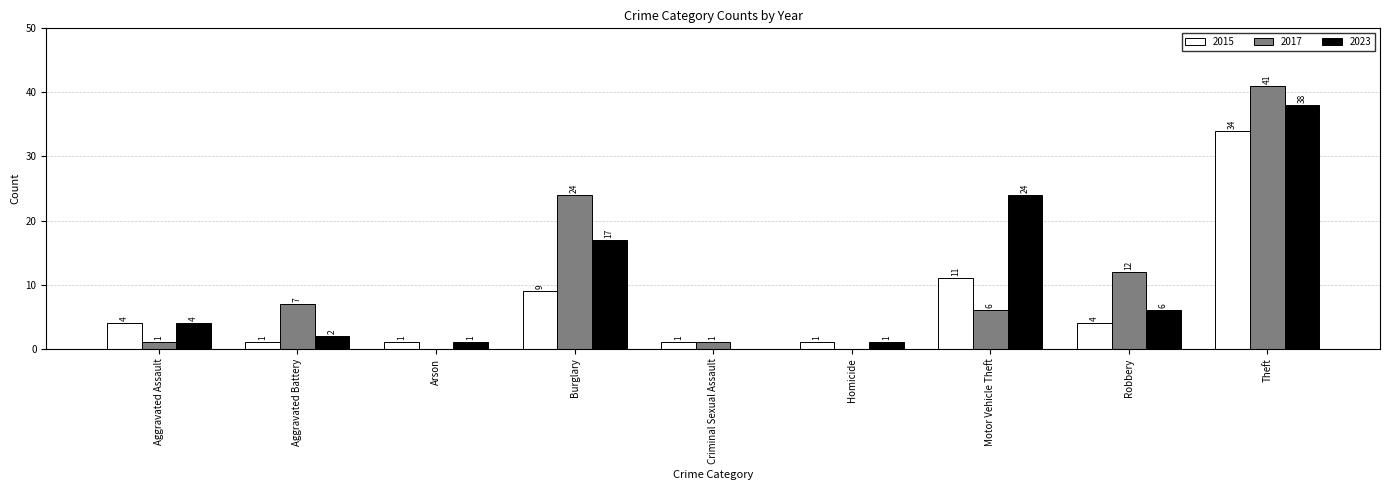

Reading left to right, list all the values displayed in this chart.

2015: 4	1	1	9	1	1	11	4	34
2017: 1	7	0	24	1	0	6	12	41
2023: 4	2	1	17	0	1	24	6	38